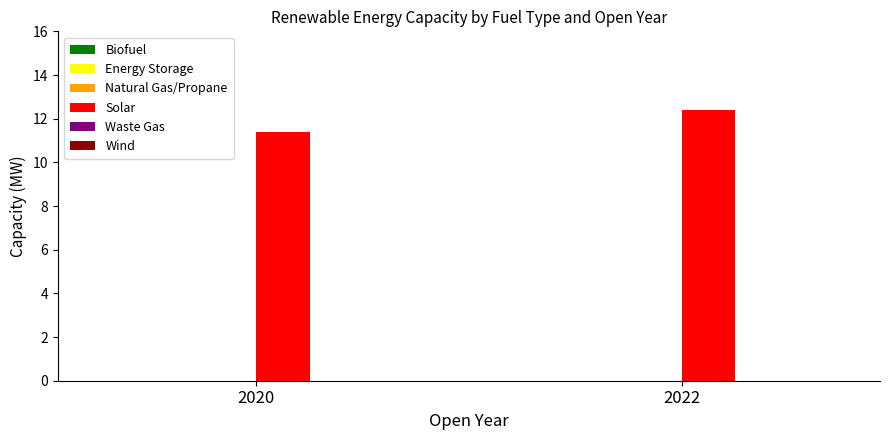

What is the change in value from 2020 to 2022?

+1.0